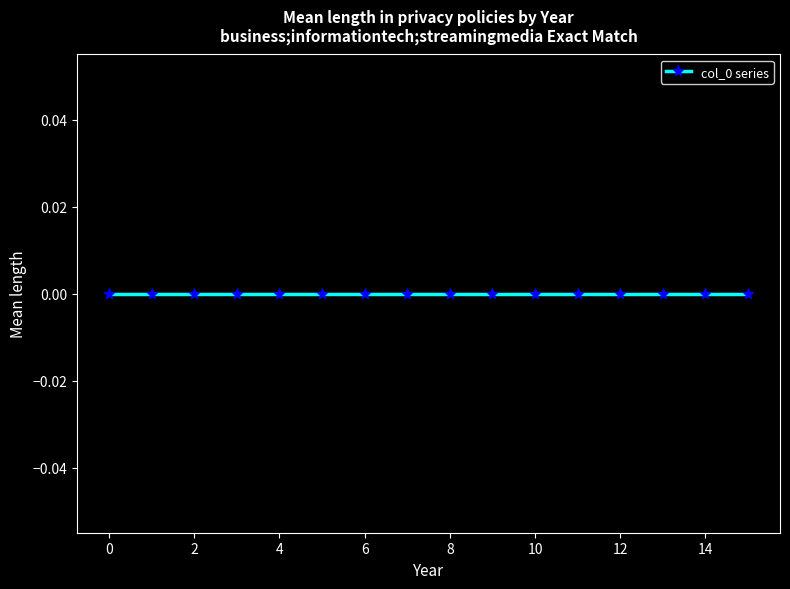

True or false: the data has more than 0 interior local peaks.

False